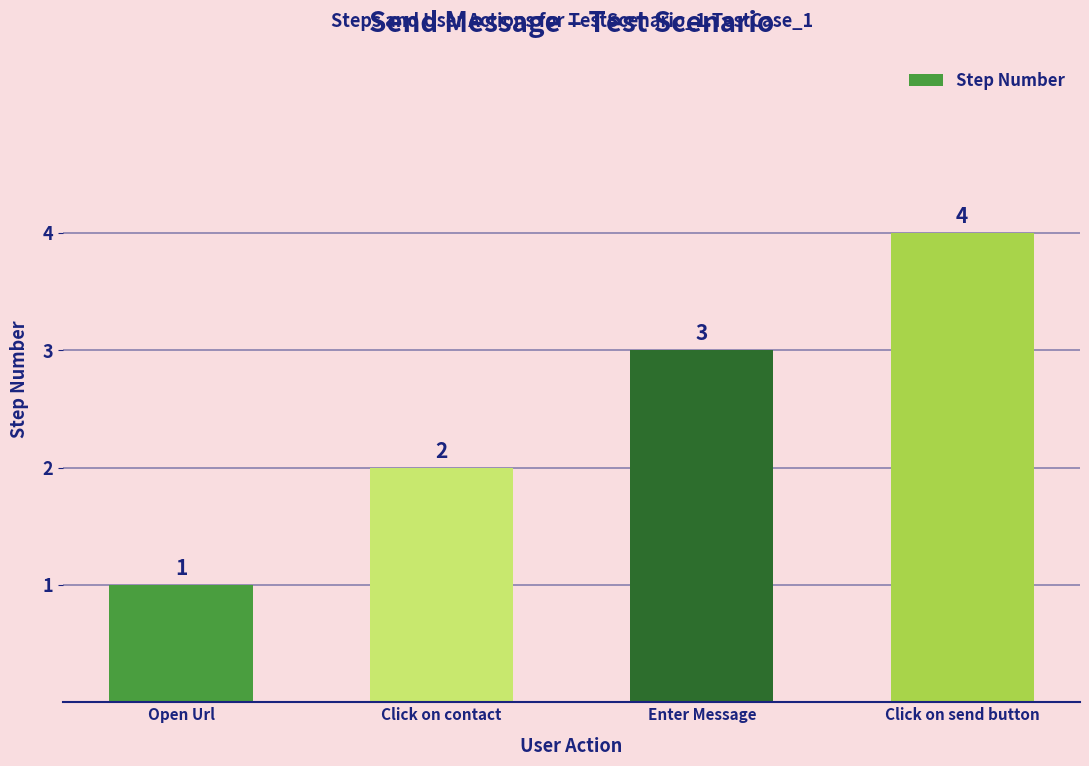

What is the minimum value shown in the chart?

1